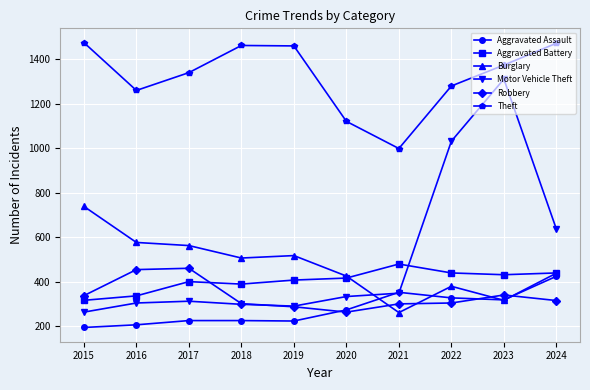

True or false: Aggravated Assault has more than 2 points higher than both neighbors.

False